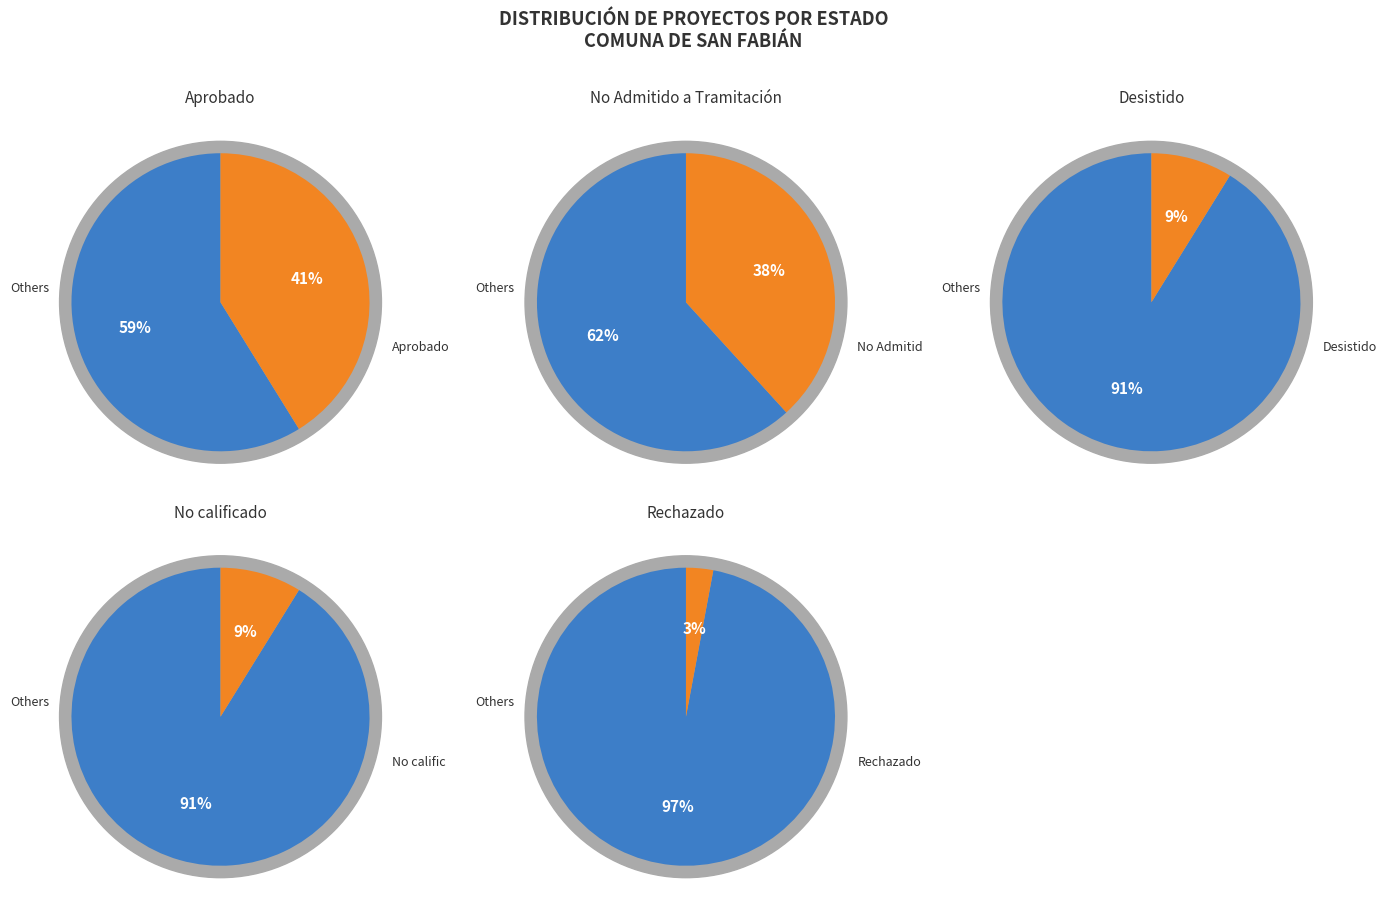

How many segments does this pie chart have?

5